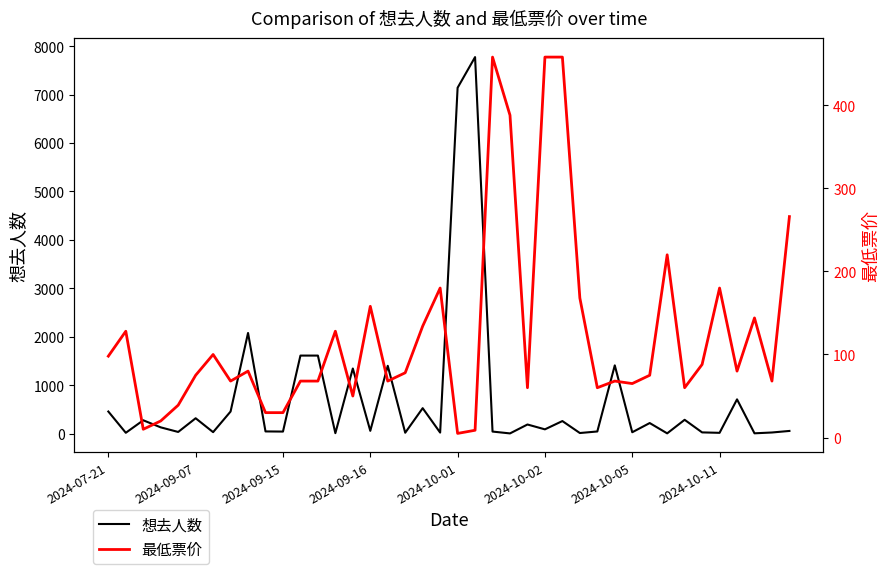

How many times do 最低票价 and 想去人数 cross each other?

25